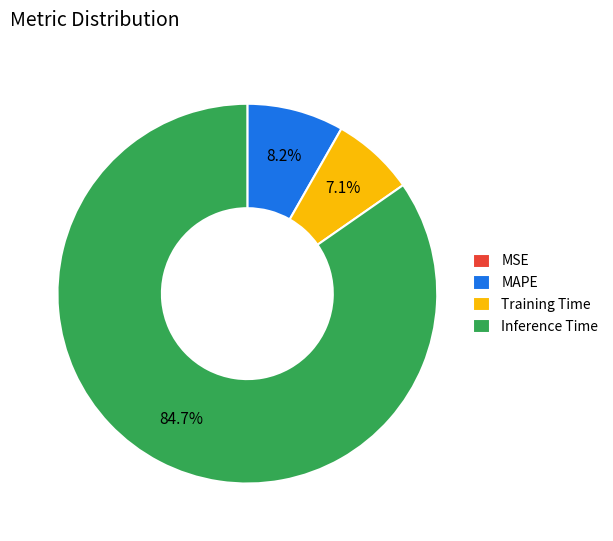

How much of the chart is everything except MAPE?

91.8%